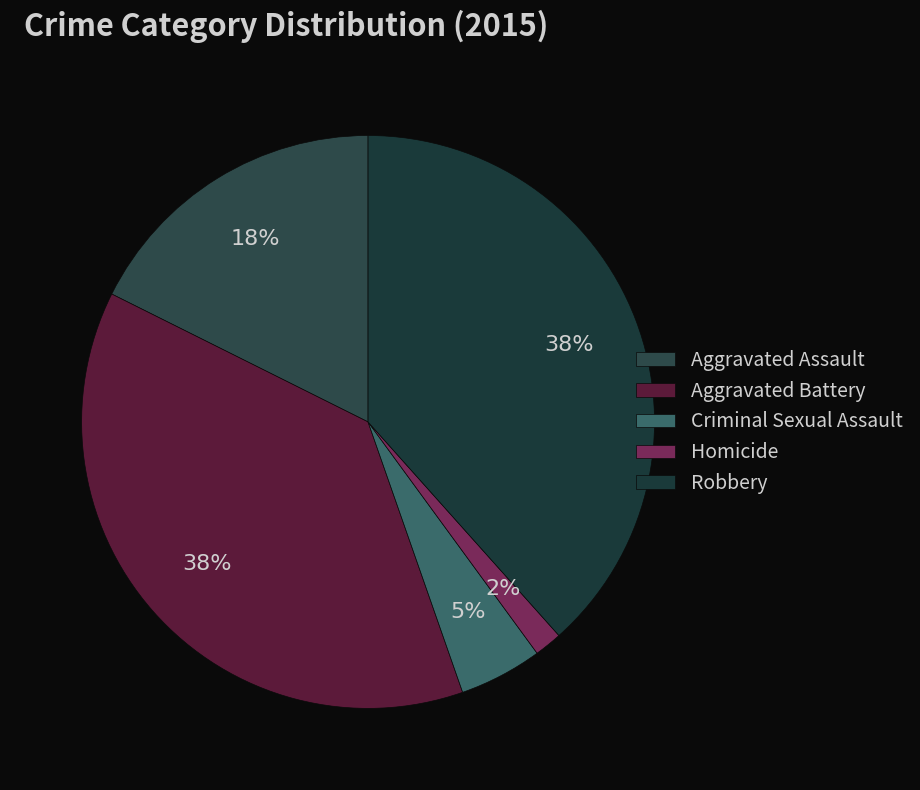

To the nearest percent, what percentage of the pie is Aggravated Battery?

38%